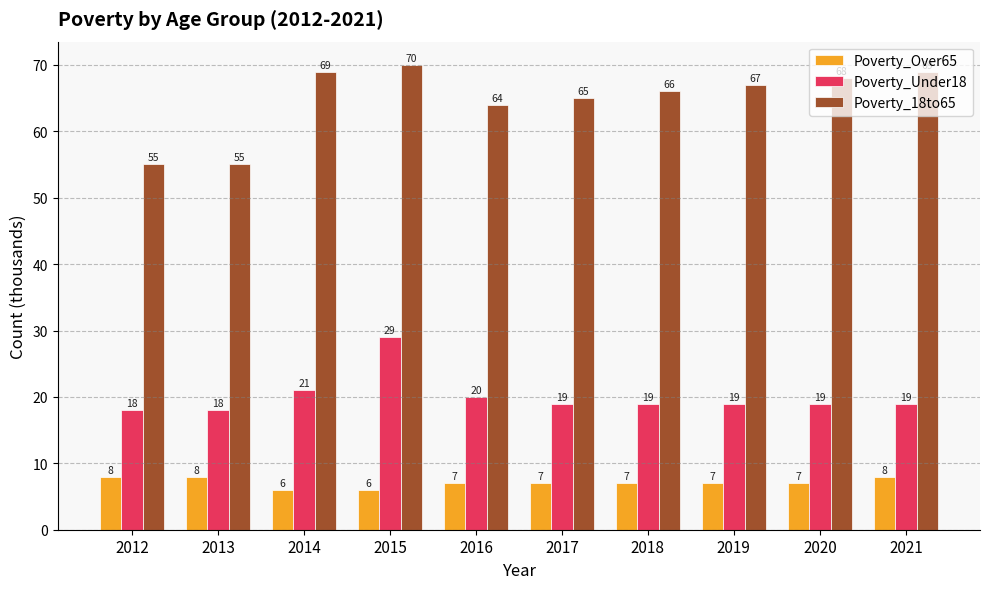

How many bars are there in total?

30